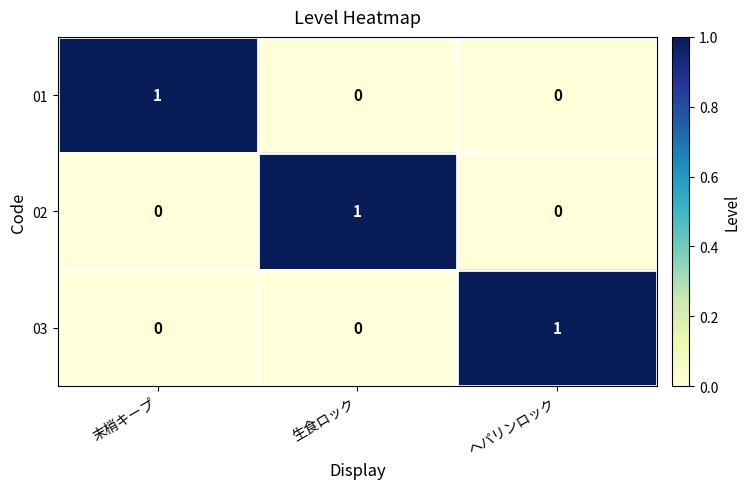

The 01 series shows 1 at 末梢キープ. True or false?

True